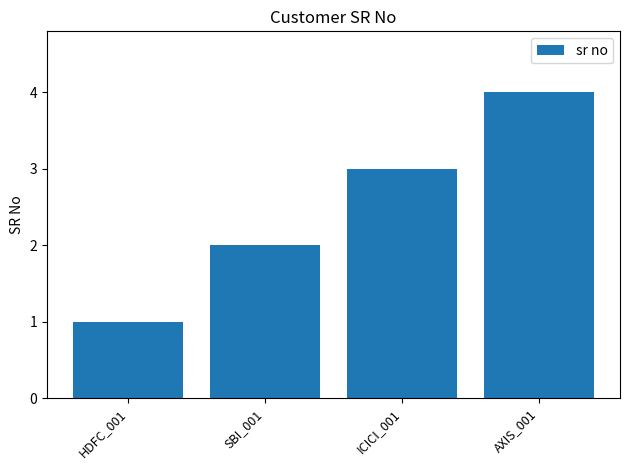

Rank the categories by value from highest to lowest.

AXIS_001, ICICI_001, SBI_001, HDFC_001